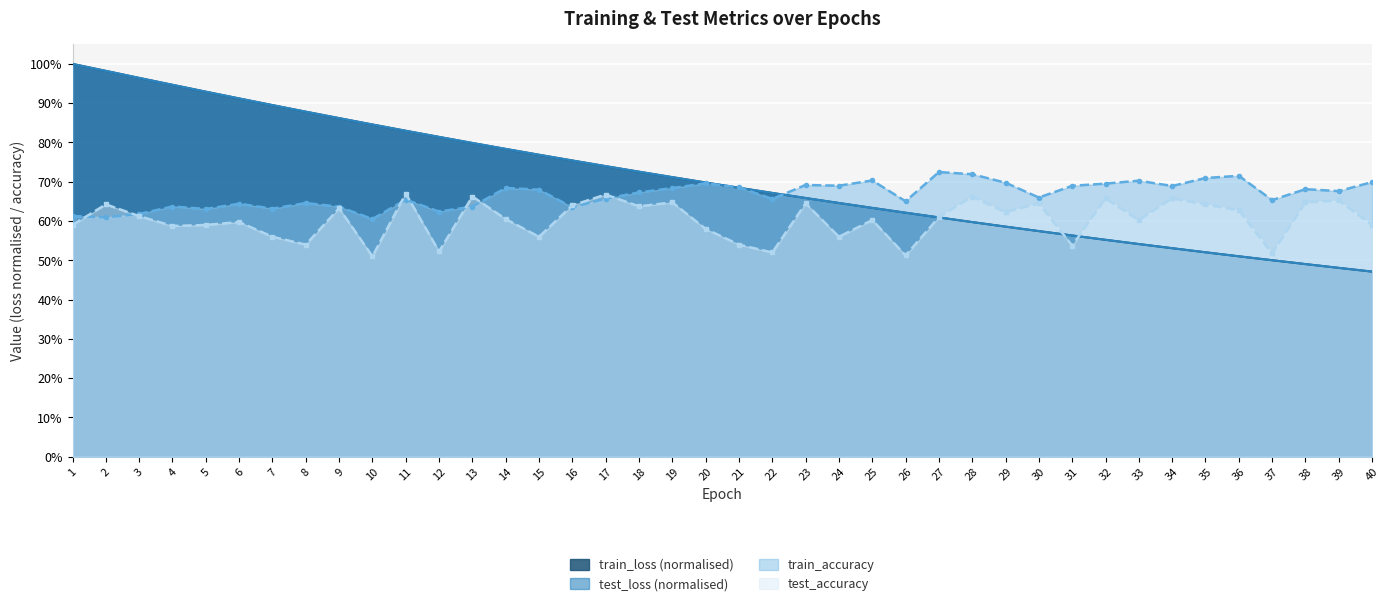

True or false: test_loss has more than 0 points higher than both neighbors.

False